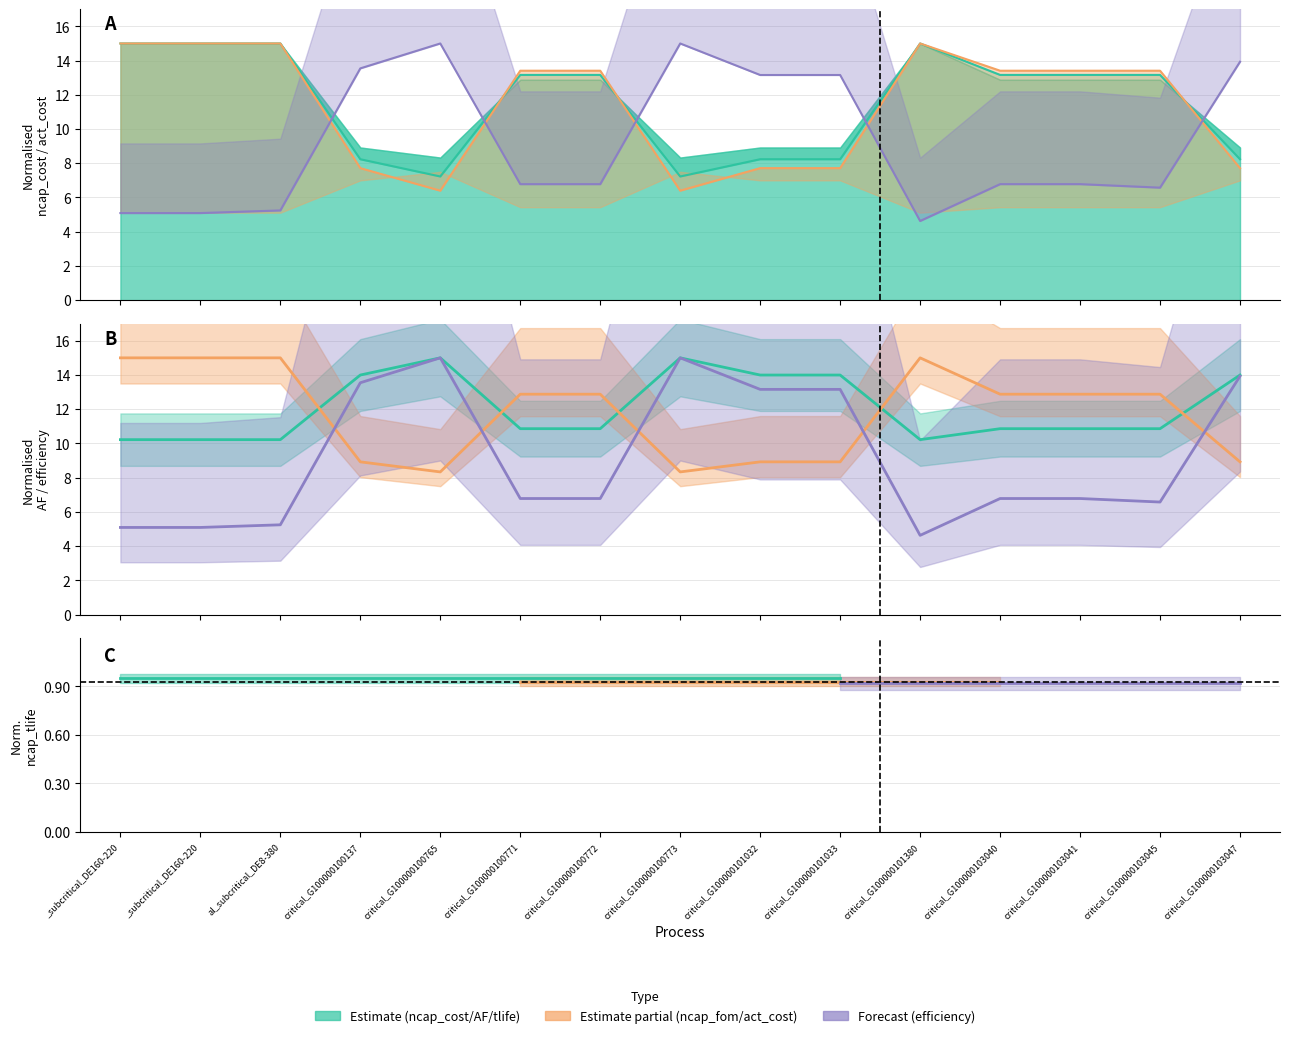

What is the label of the 14th point from the right?

_subcritical_DE160-220